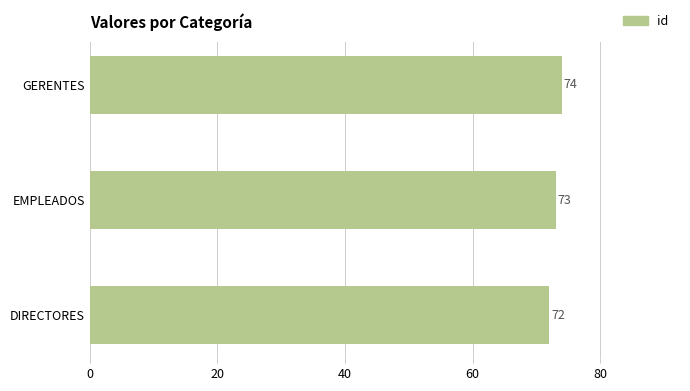

What is the change in value from DIRECTORES to EMPLEADOS?

+1